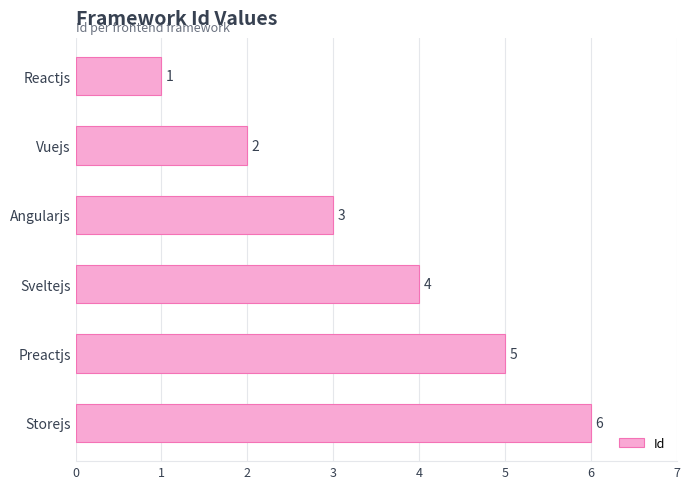

How many data points are less than 4?

3